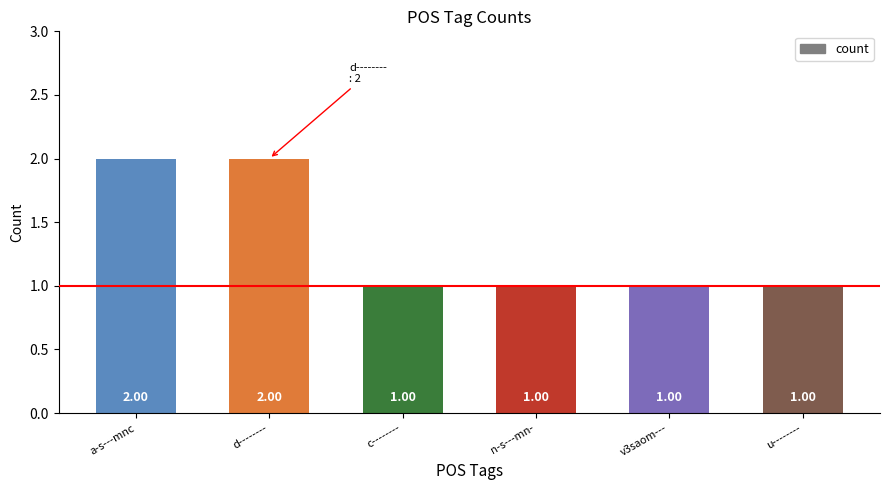

Approximately how many times larger is the value at n-s---mn- compared to v3saom---?

1.0